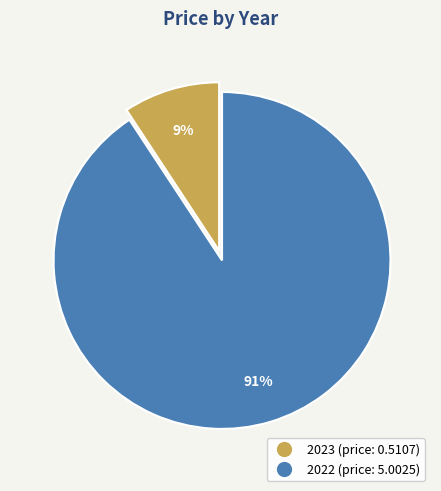

Is it true that 2022 is 91% of the pie?

True